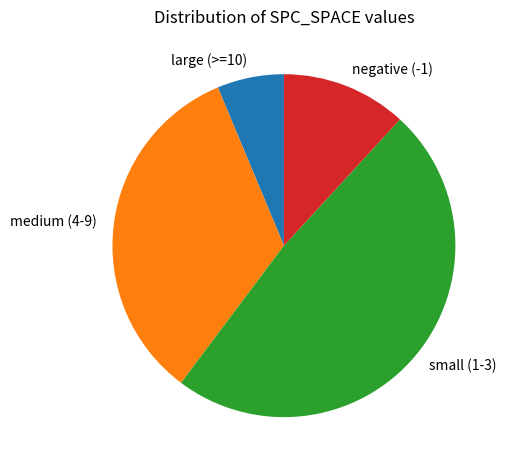

Between large (>=10) and small (1-3), which is larger?

small (1-3)